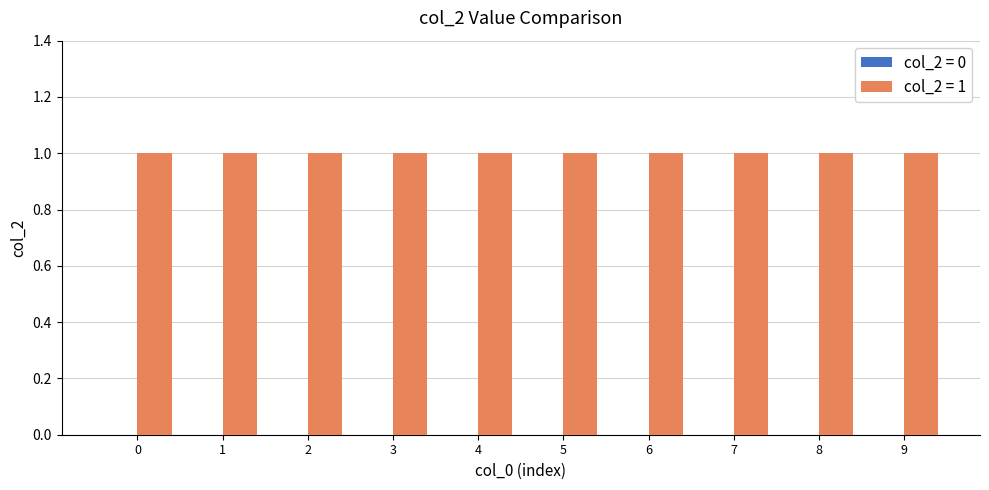

Is it true that the value at 12 is 2?

False